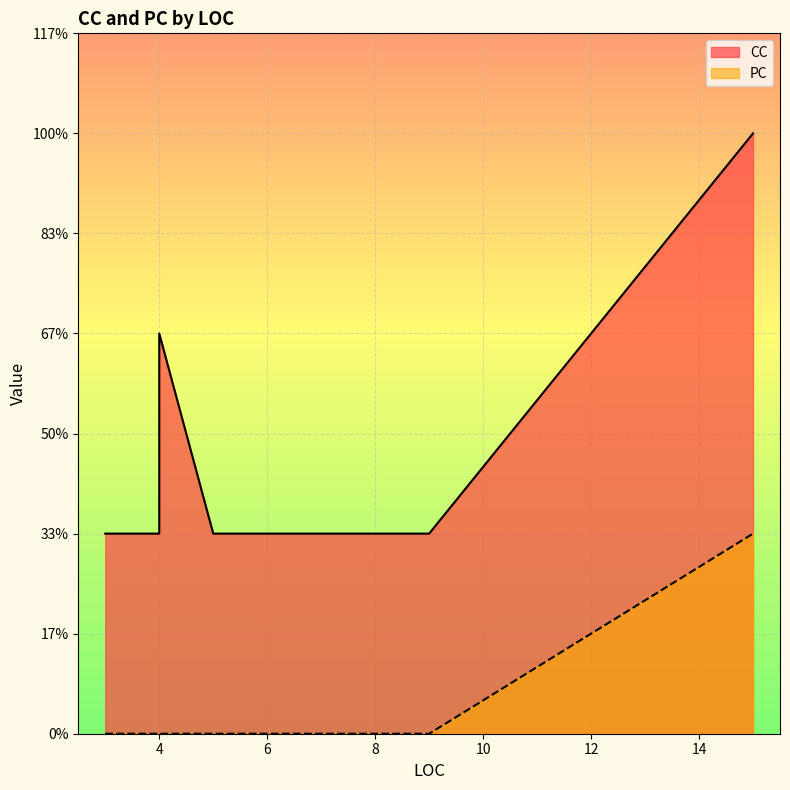

At which category does the chart reach its minimum across all series?

4